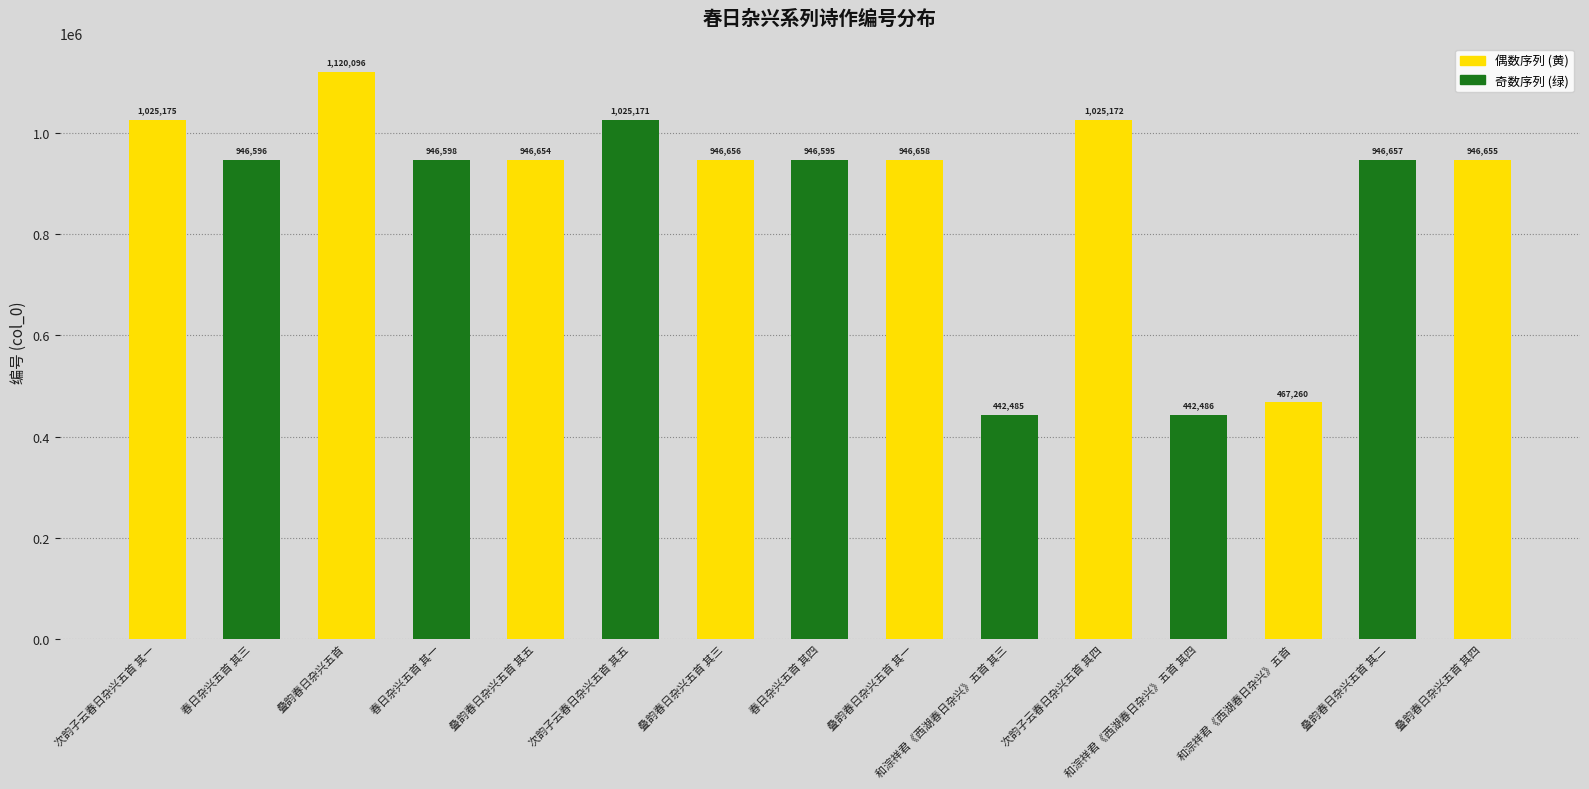

Which category has the lowest value across all series?

和淙祥君《西湖春日杂兴》五首 其三